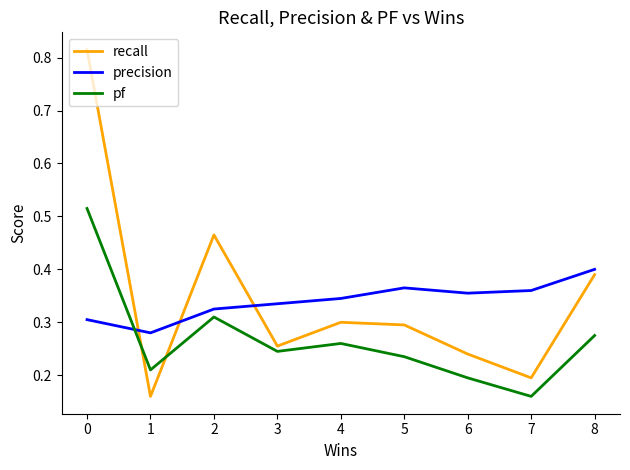

List the labels in order of pf value, largest first.

0, 2, 8, 4, 3, 5, 1, 6, 7